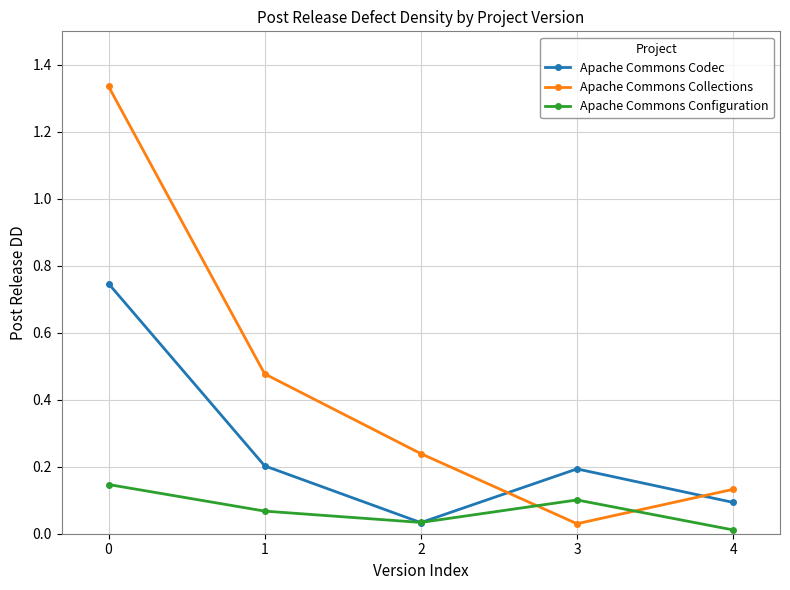

List the series in order of their overall mean, lowest first.

Apache Commons Configuration, Apache Commons Codec, Apache Commons Collections